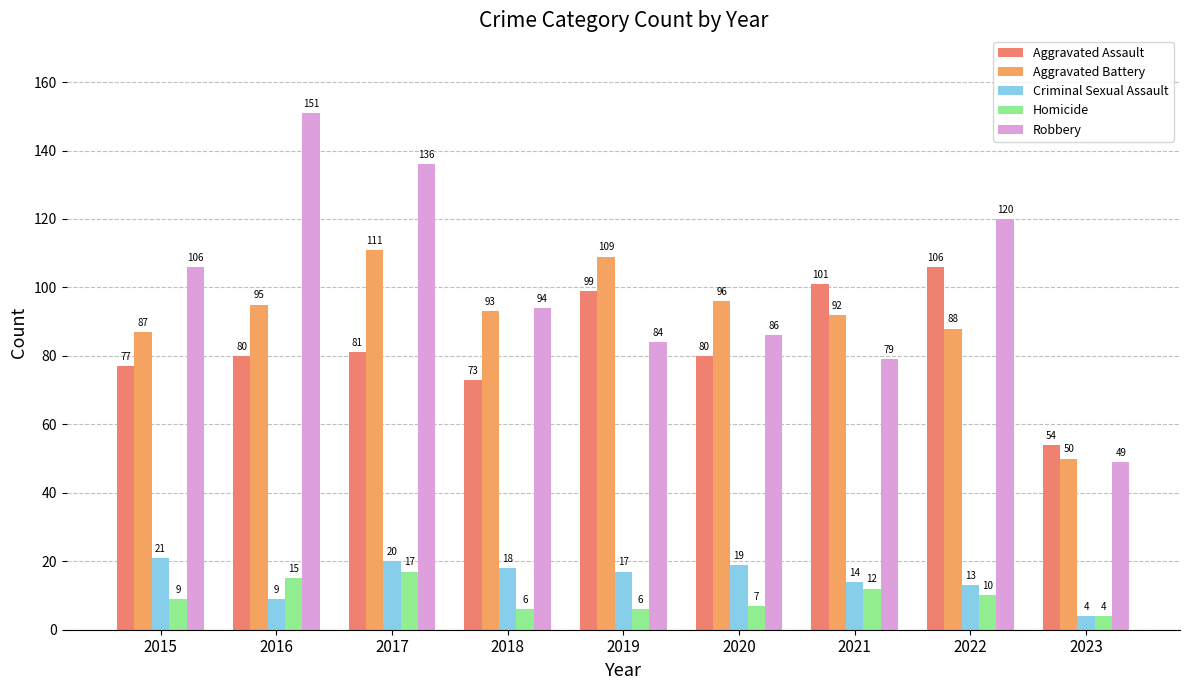

How many groups of bars are there?

9